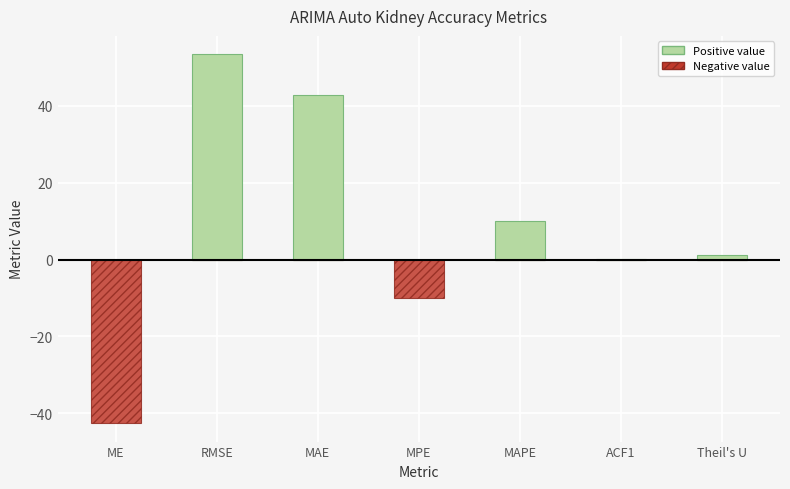

Reading left to right, list all the values displayed in this chart.

Positive value: ME=0.0	RMSE=53.3	MAE=42.8	MPE=0.0	MAPE=10.1	ACF1=0.1	Theil's U=1.3
Negative value: ME=-42.5	RMSE=0.0	MAE=0.0	MPE=-10.1	MAPE=0.0	ACF1=0.0	Theil's U=0.0